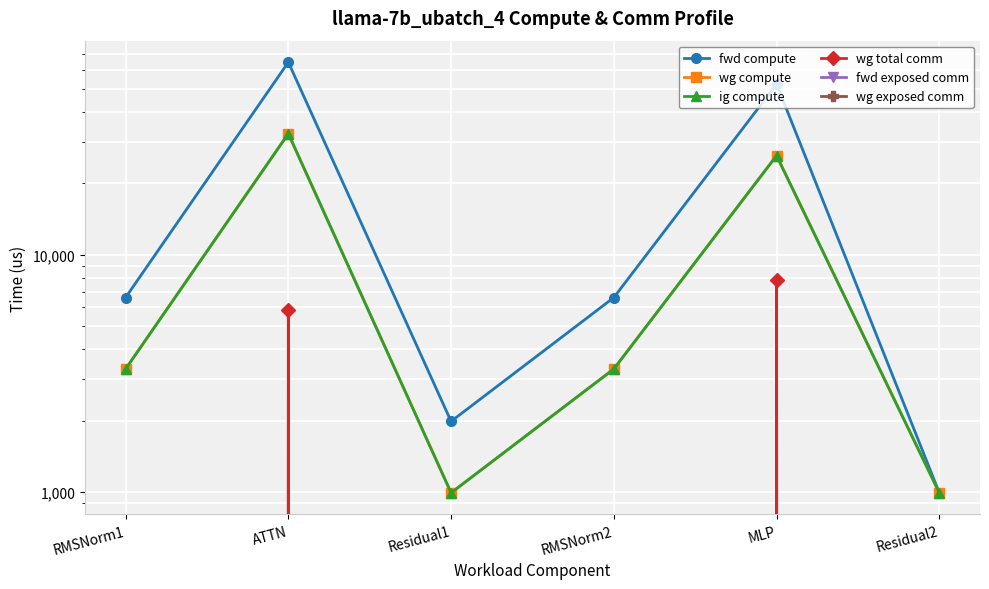

Which series changed the most between Residual1 and MLP?

fwd compute